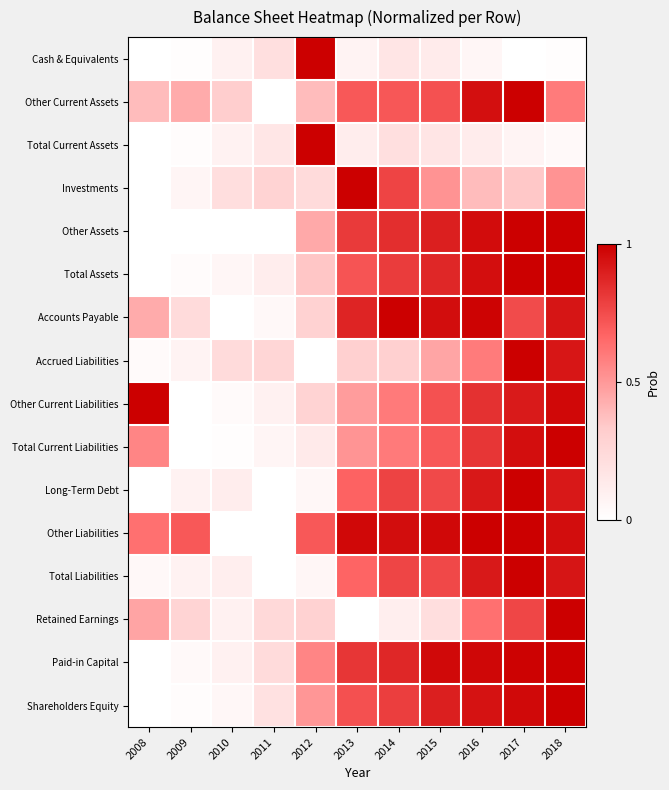

Between 2010 and 2018, which is larger?

2010